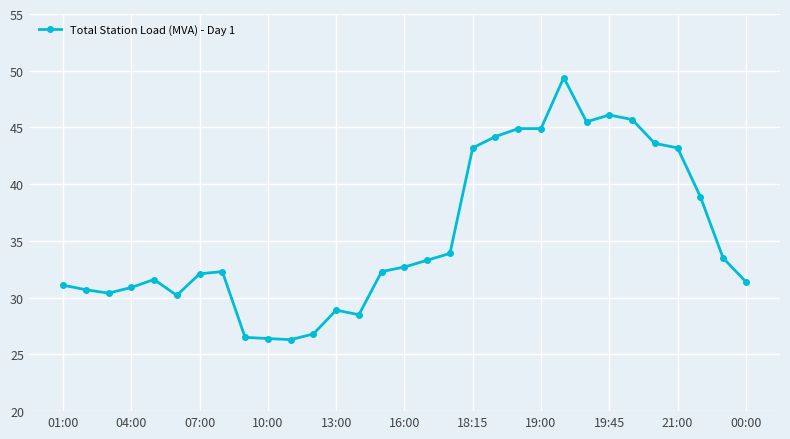

What is the smallest value displayed?

26.3